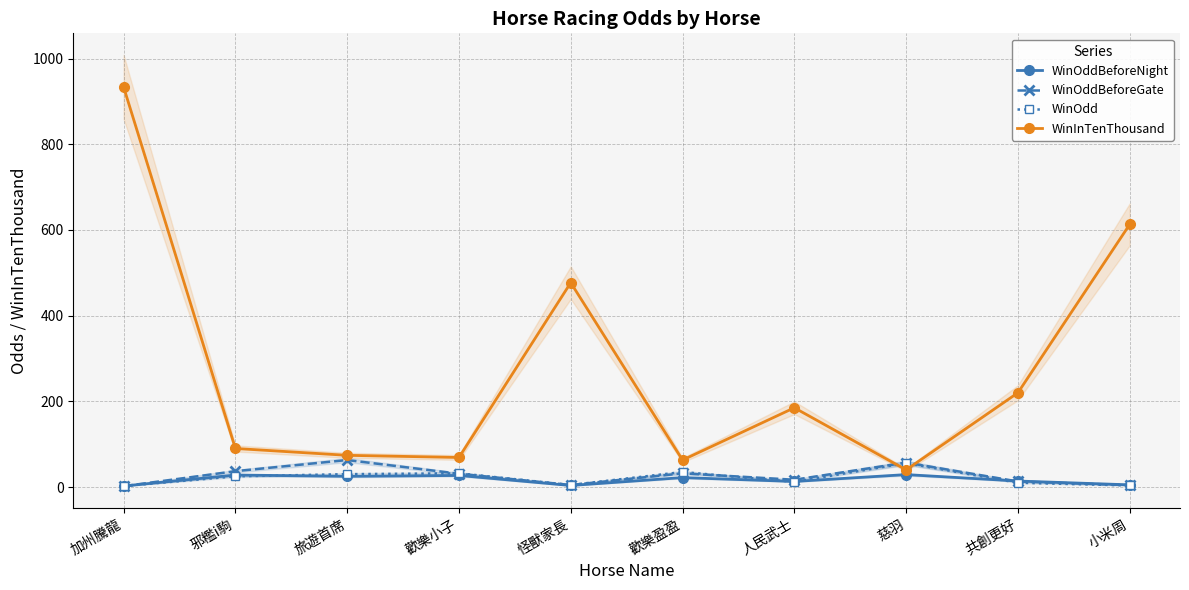

Read the WinInTenThousand value at 慈羽.

40.0